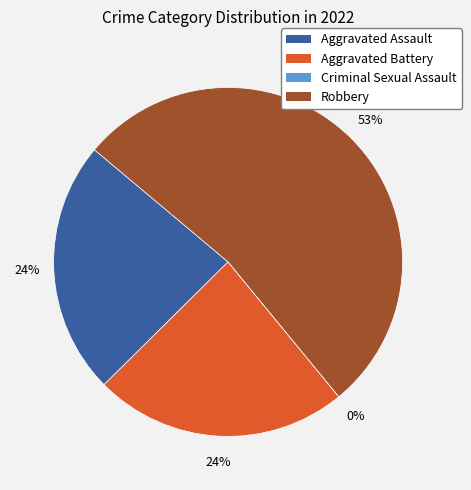

What is the change in value from Criminal Sexual Assault to Robbery?

+9